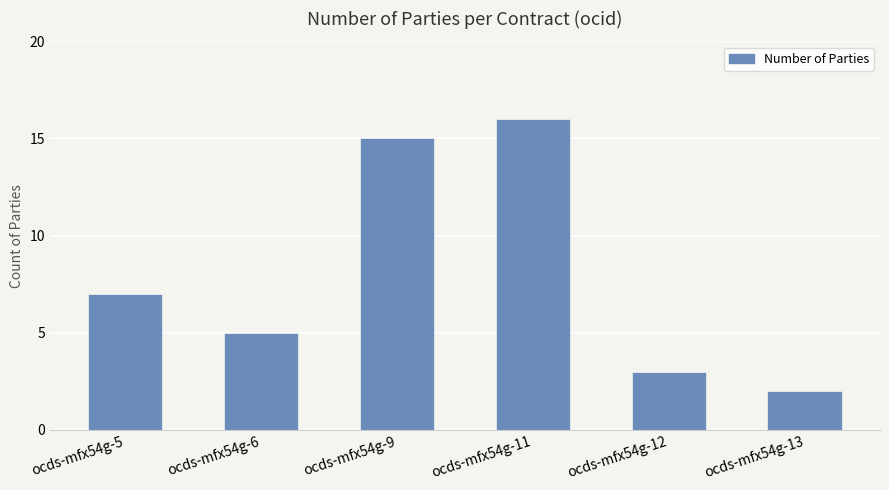

Count the number of categories in the chart.

6